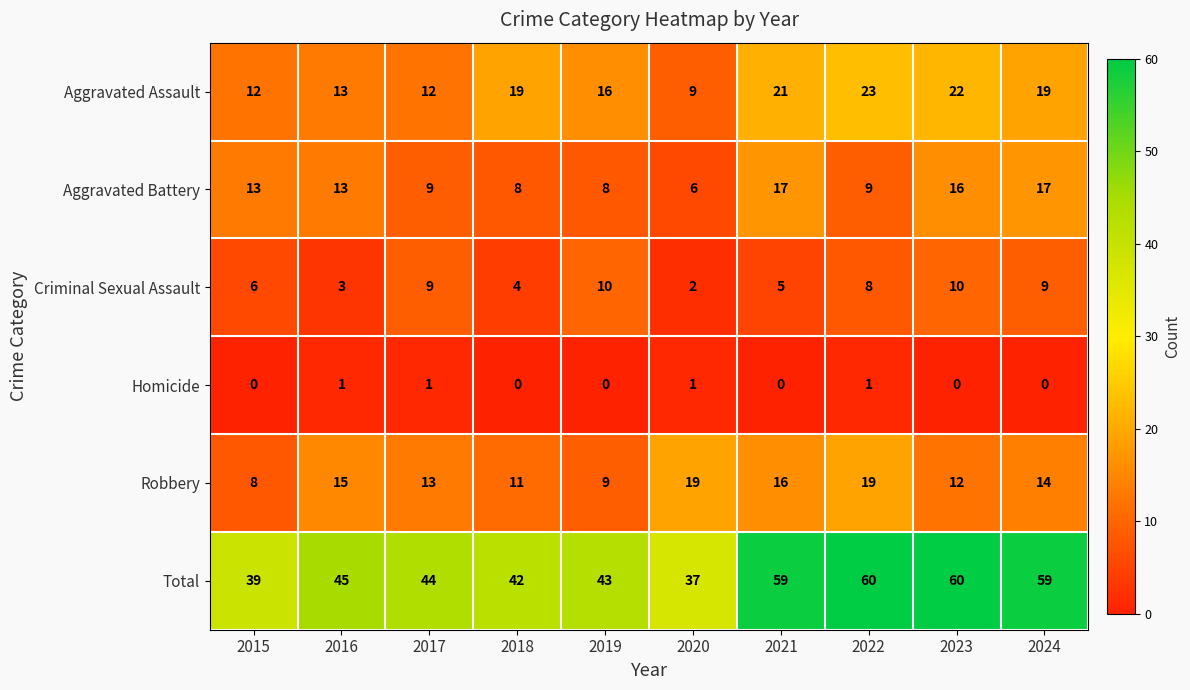

What is the lowest value of the Aggravated Assault series?

9